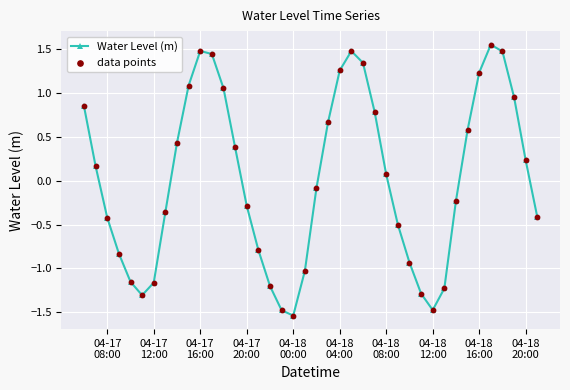

How many points are higher than both their immediate neighbors (excluding endpoints)?

3